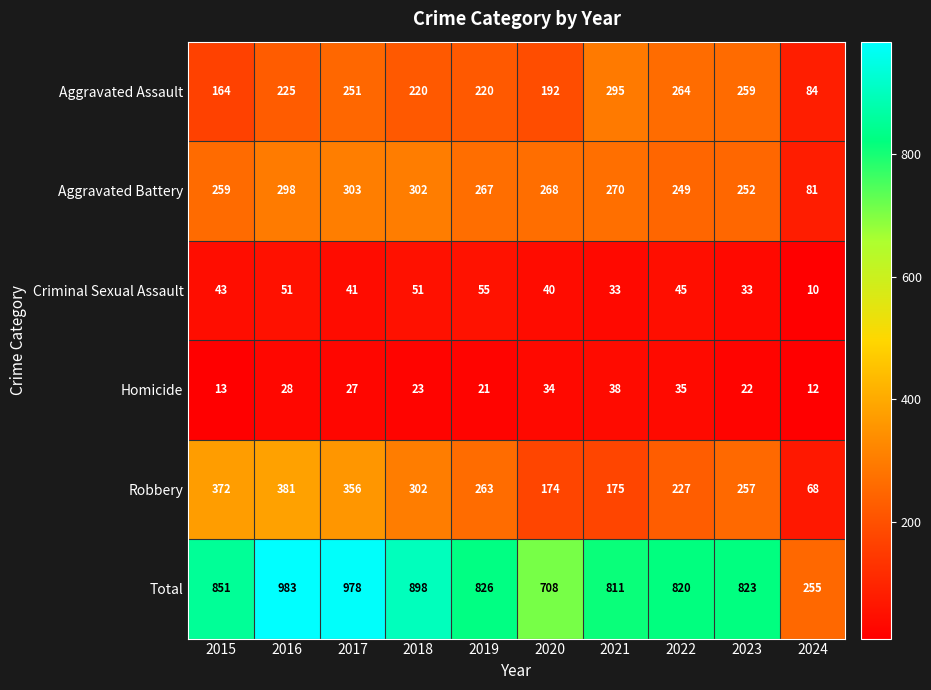

How many data points in Homicide are less than 27?

5